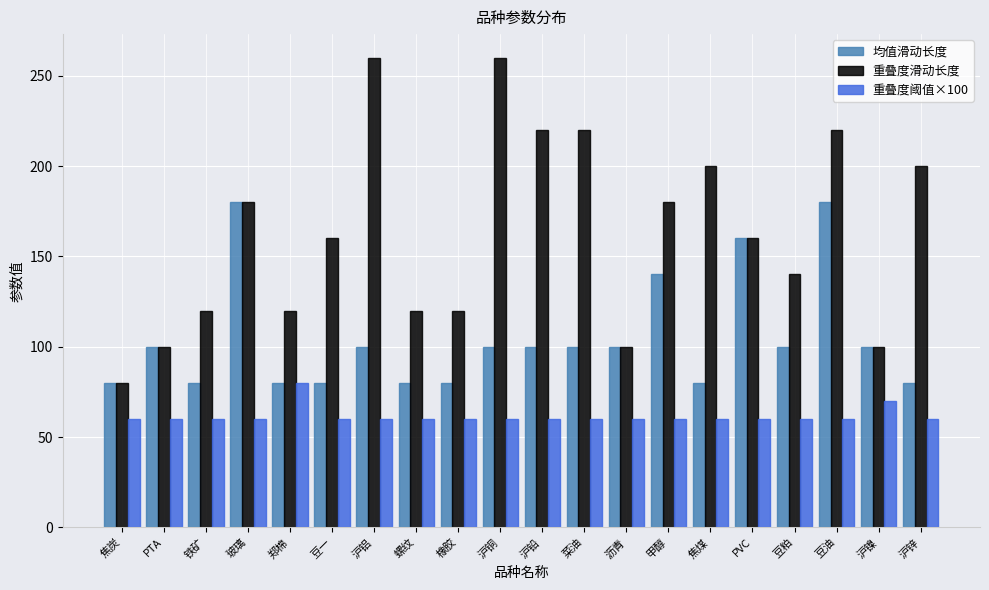

True or false: 重叠度滑动长度 has a value of 180 at 玻璃.

True